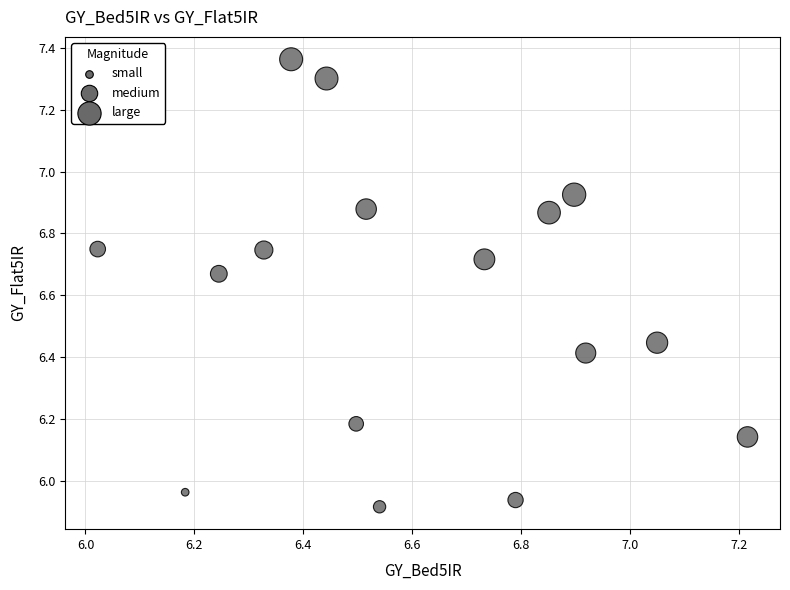

What is the range of X values (max minus min)?

1.2